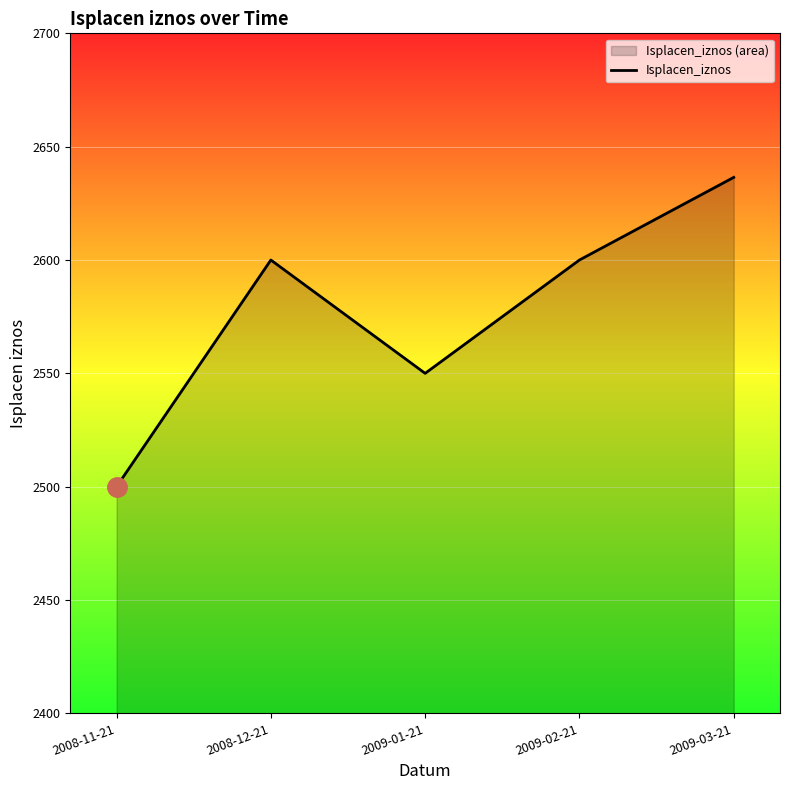

What is the difference between the values at 2009-03-21 and 2009-02-21?

36.4